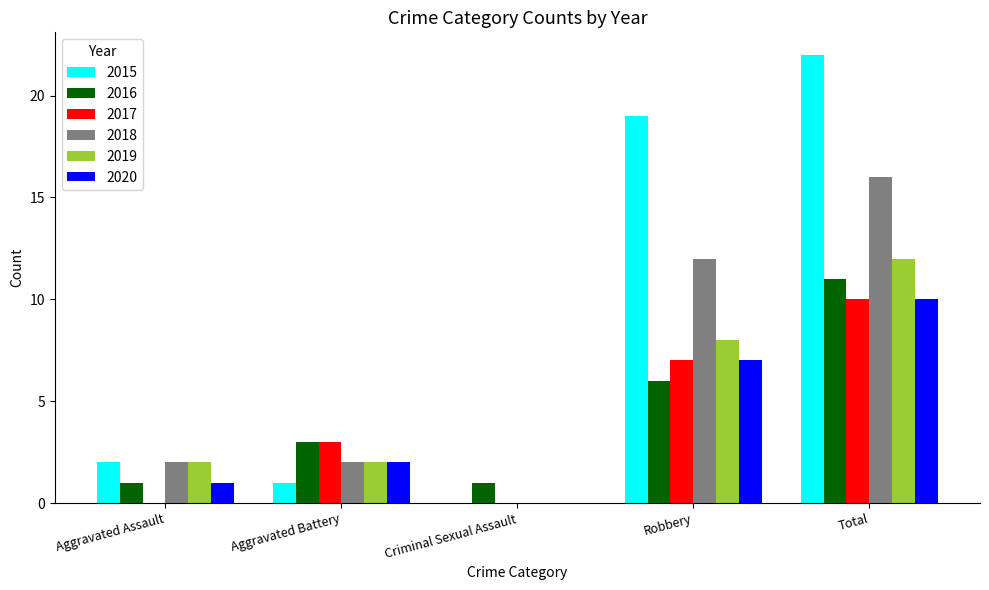

Reading right to left, what are all the values shown in this chart?

2015: Total=22	Robbery=19	Criminal Sexual Assault=0	Aggravated Battery=1	Aggravated Assault=2
2016: Total=11	Robbery=6	Criminal Sexual Assault=1	Aggravated Battery=3	Aggravated Assault=1
2017: Total=10	Robbery=7	Criminal Sexual Assault=0	Aggravated Battery=3	Aggravated Assault=0
2018: Total=16	Robbery=12	Criminal Sexual Assault=0	Aggravated Battery=2	Aggravated Assault=2
2019: Total=12	Robbery=8	Criminal Sexual Assault=0	Aggravated Battery=2	Aggravated Assault=2
2020: Total=10	Robbery=7	Criminal Sexual Assault=0	Aggravated Battery=2	Aggravated Assault=1